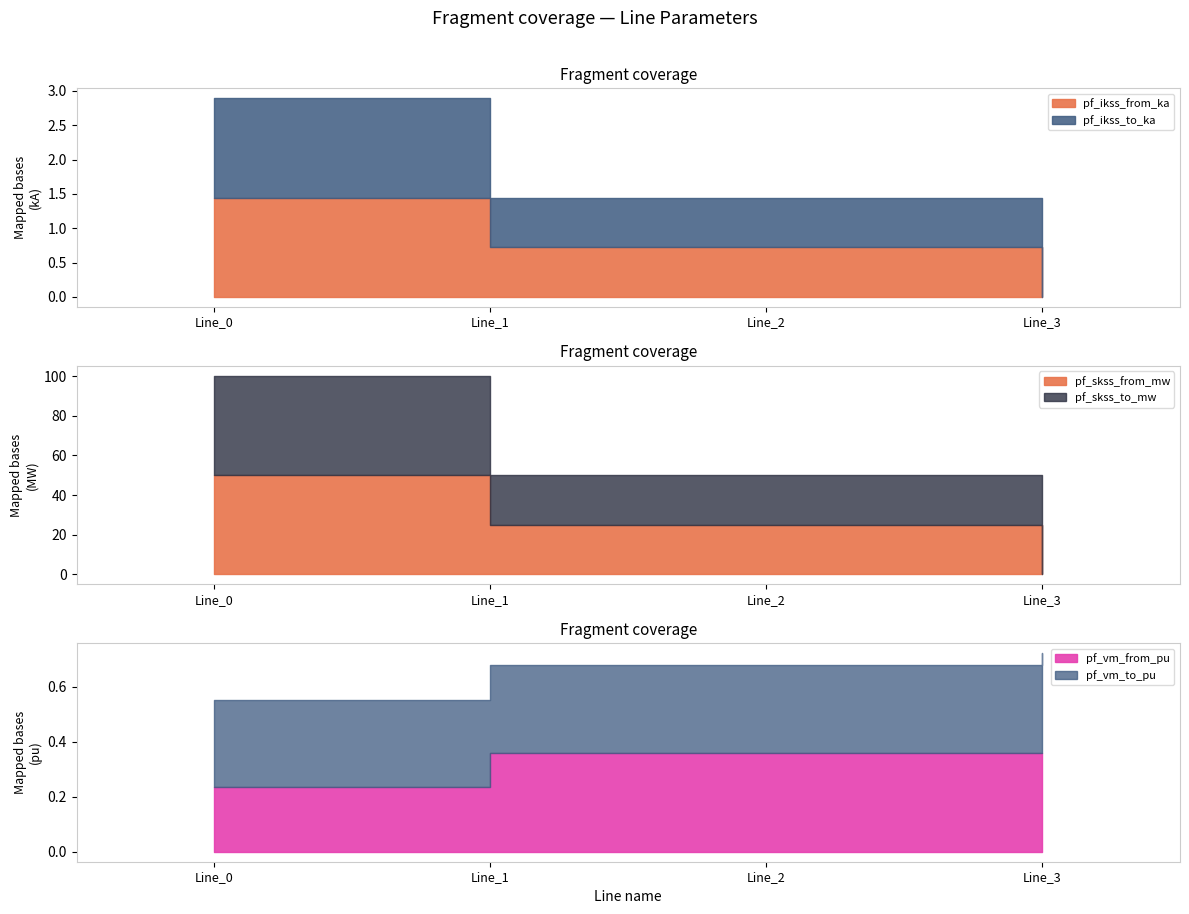

What is the total value across all series at Line_2?

52.2